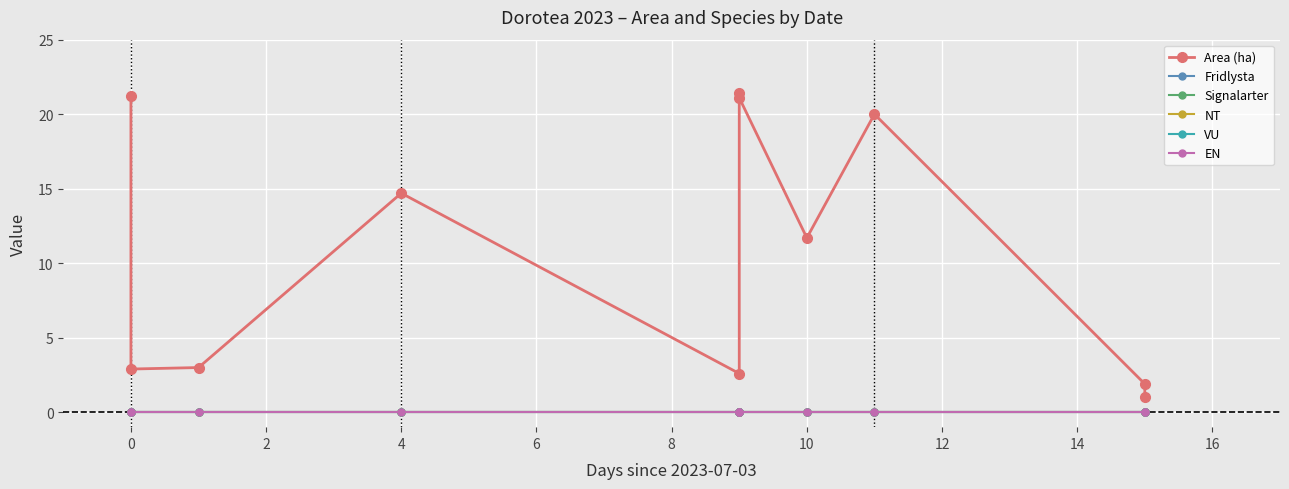

Which series has the widest spread of values?

Area (ha)